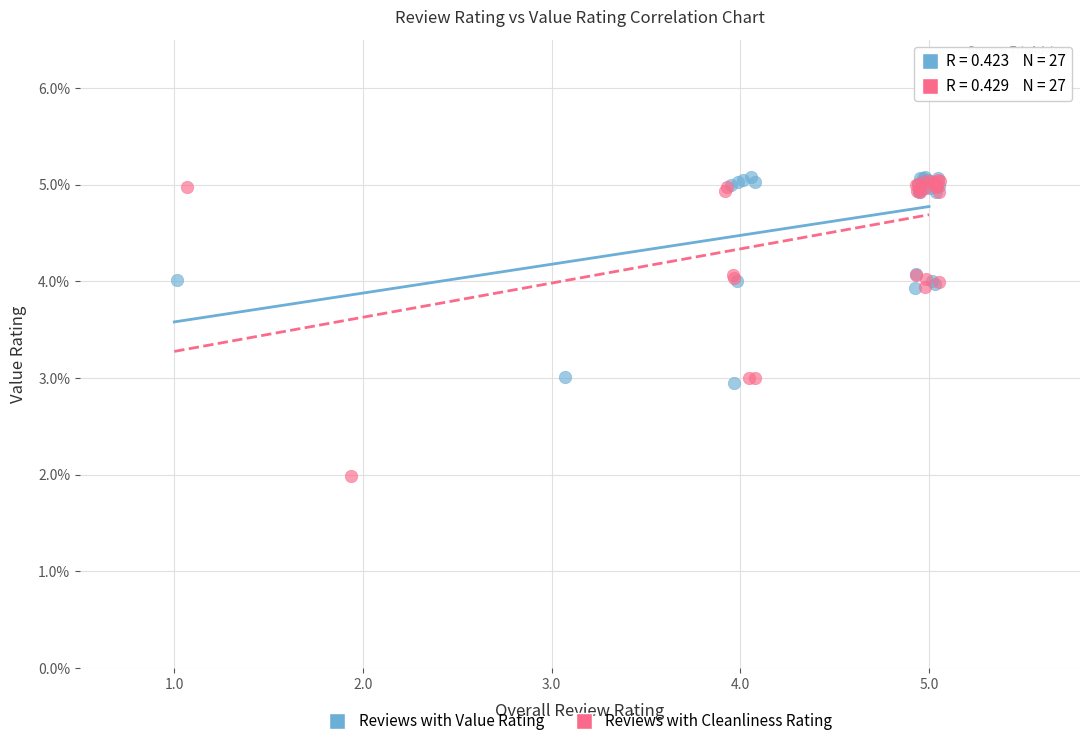

Which series reaches the minimum Y coordinate?

Reviews with Cleanliness Rating